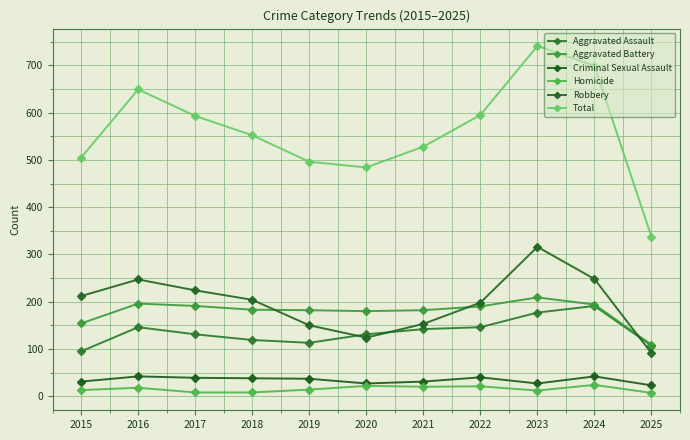

At how many categories does at least one series exceed 175?

11